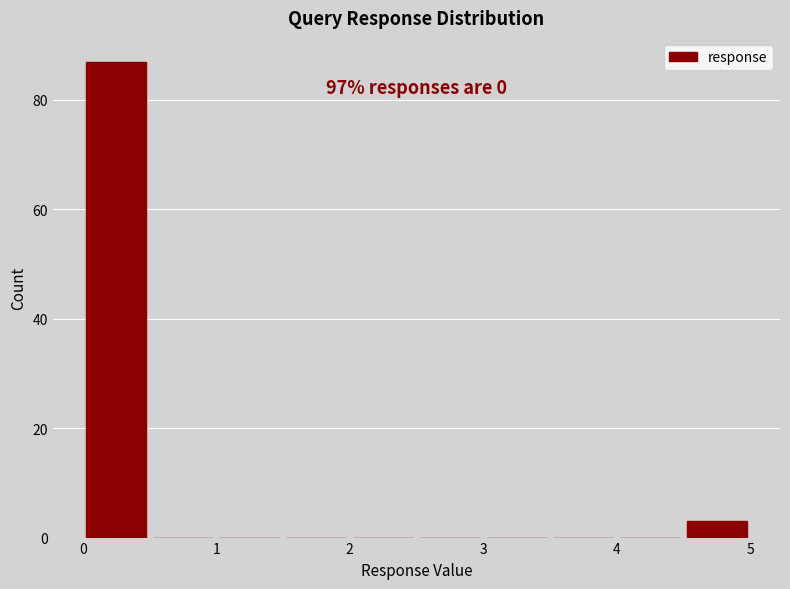

Over which range of the x-axis is the bar tallest?

0.0 to 0.5